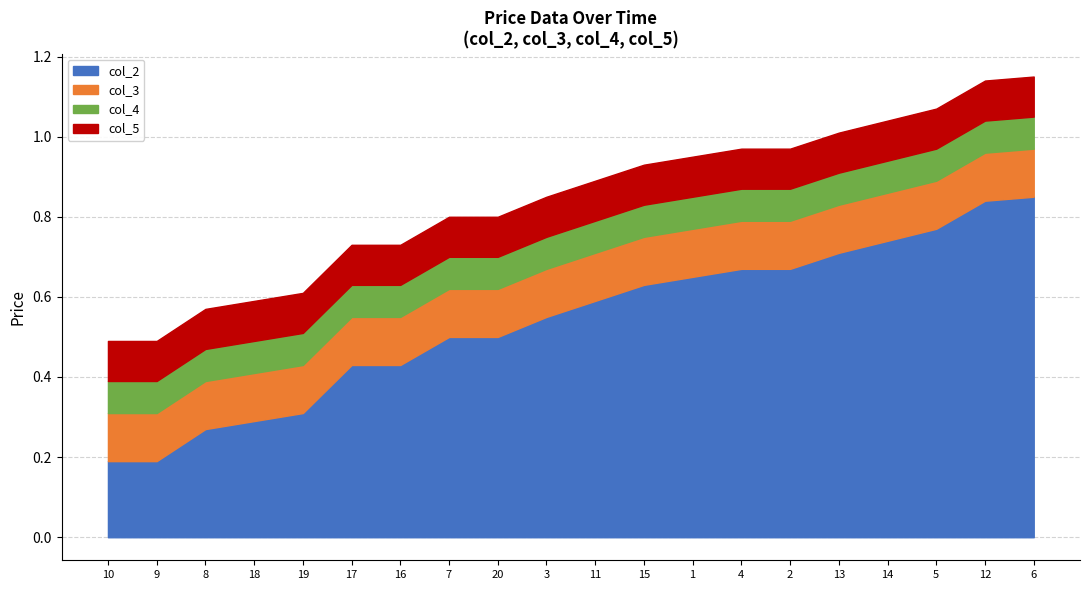

True or false: col_2 has a value of 0.4 at 14.

False